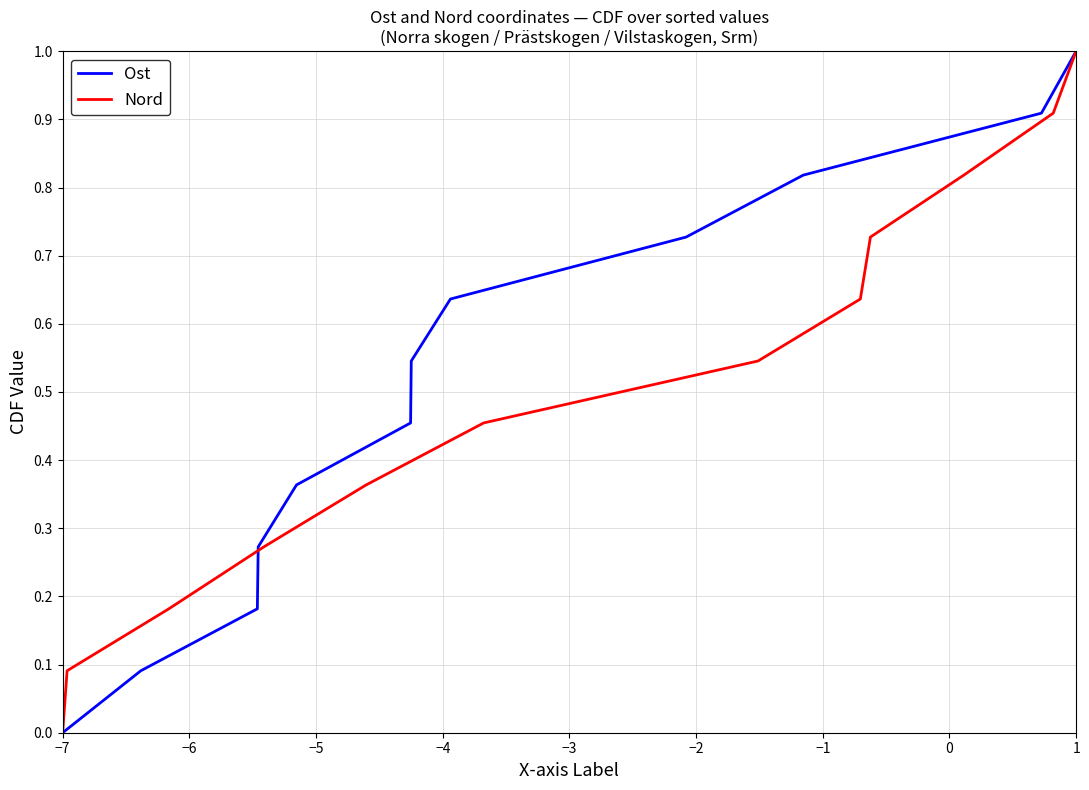

Which category has the lowest value in the Ost series?

−7